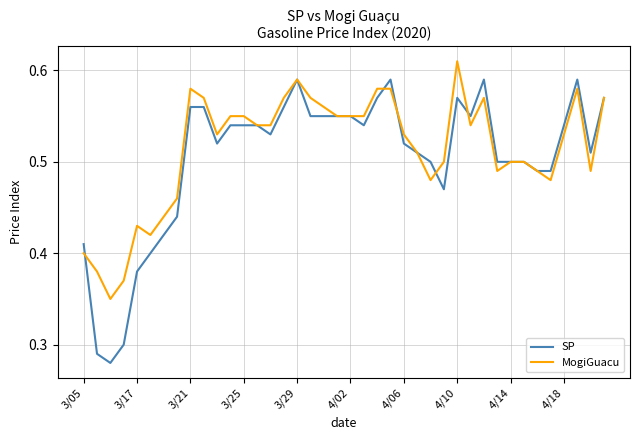

List the series in order of their peak value, highest first.

MogiGuacu, SP